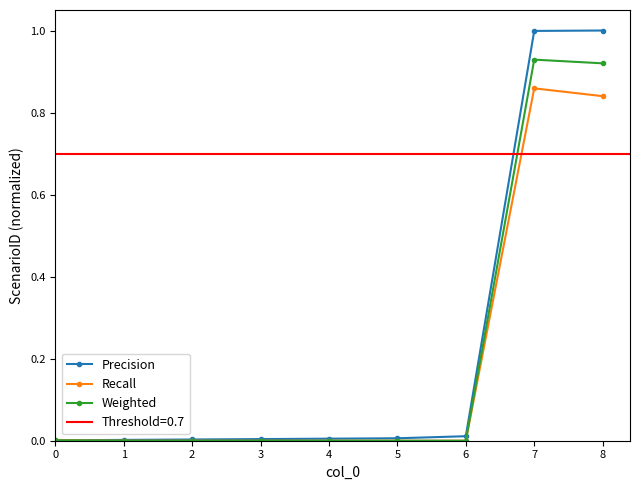

Which series has the widest spread of values?

Precision